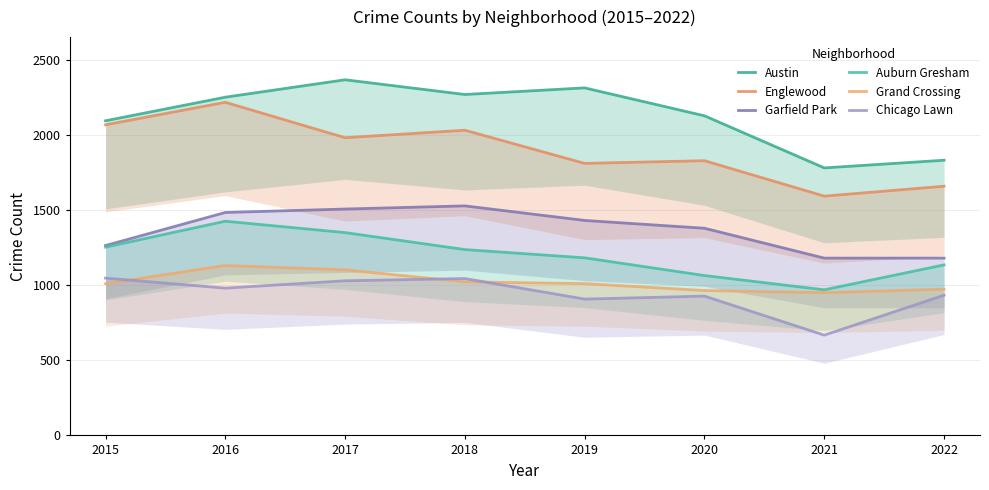

The value of Austin at 2019 is 2315. True or false?

True